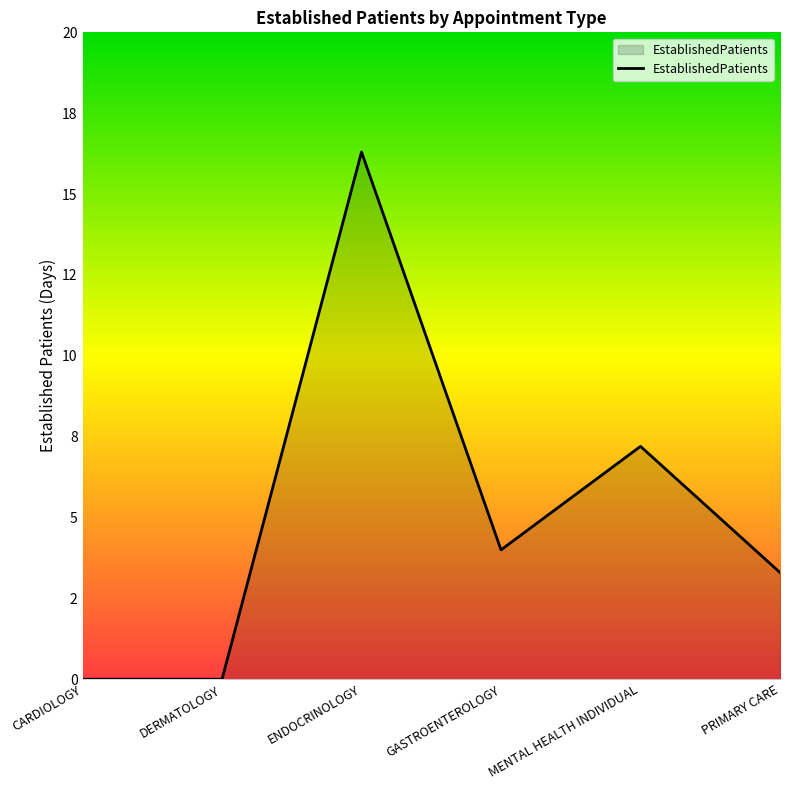

Where is the data nearest to the value 8?

MENTAL HEALTH INDIVIDUAL